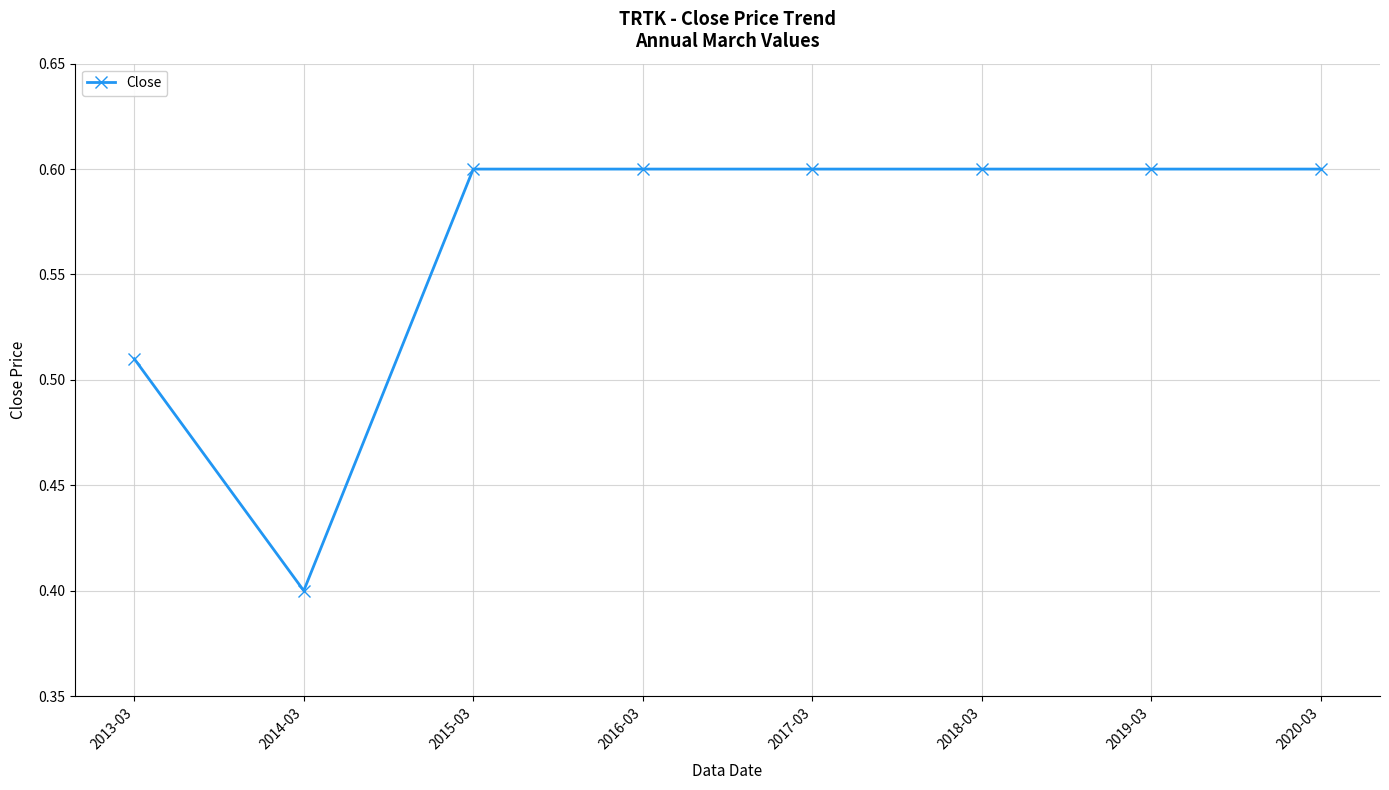

How many lines are shown in the chart?

1